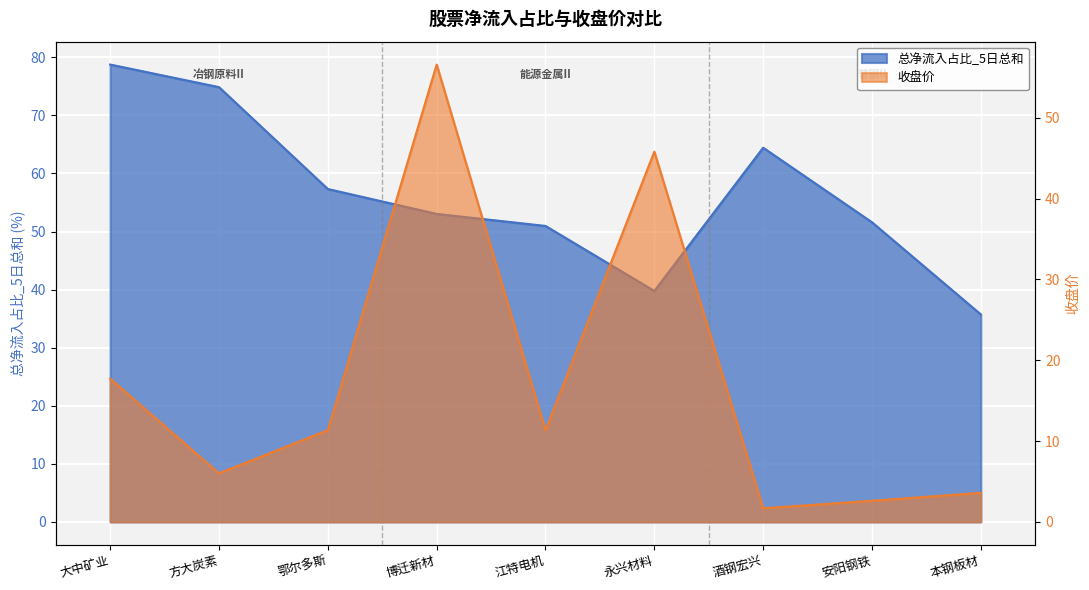

True or false: 收盘价 and 总净流入占比_5日总和 intersect in this chart.

True